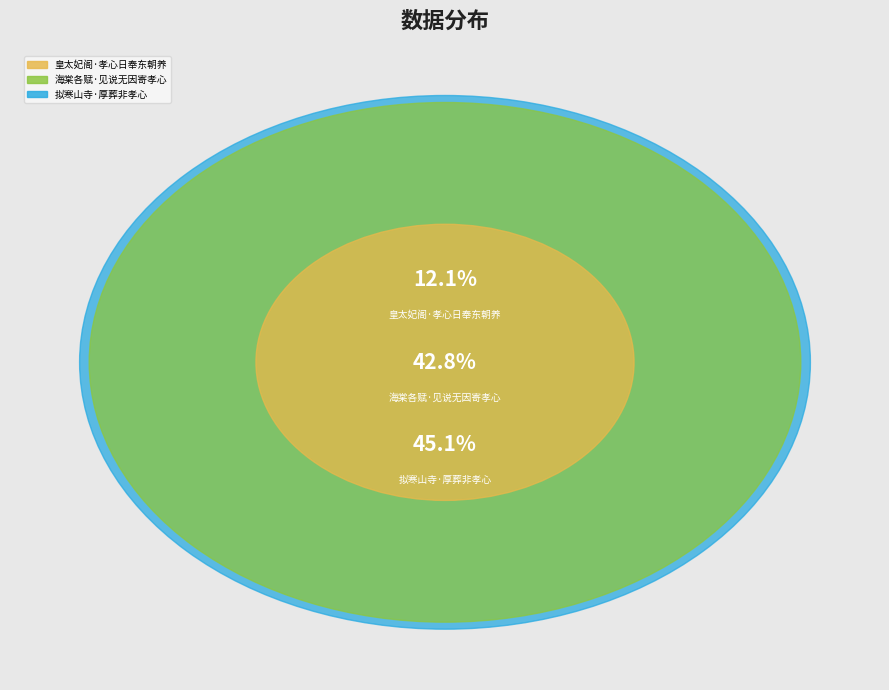

What percentage is the 皇太妃阁·孝心日奉东朝养 slice, to the nearest percent?

12%